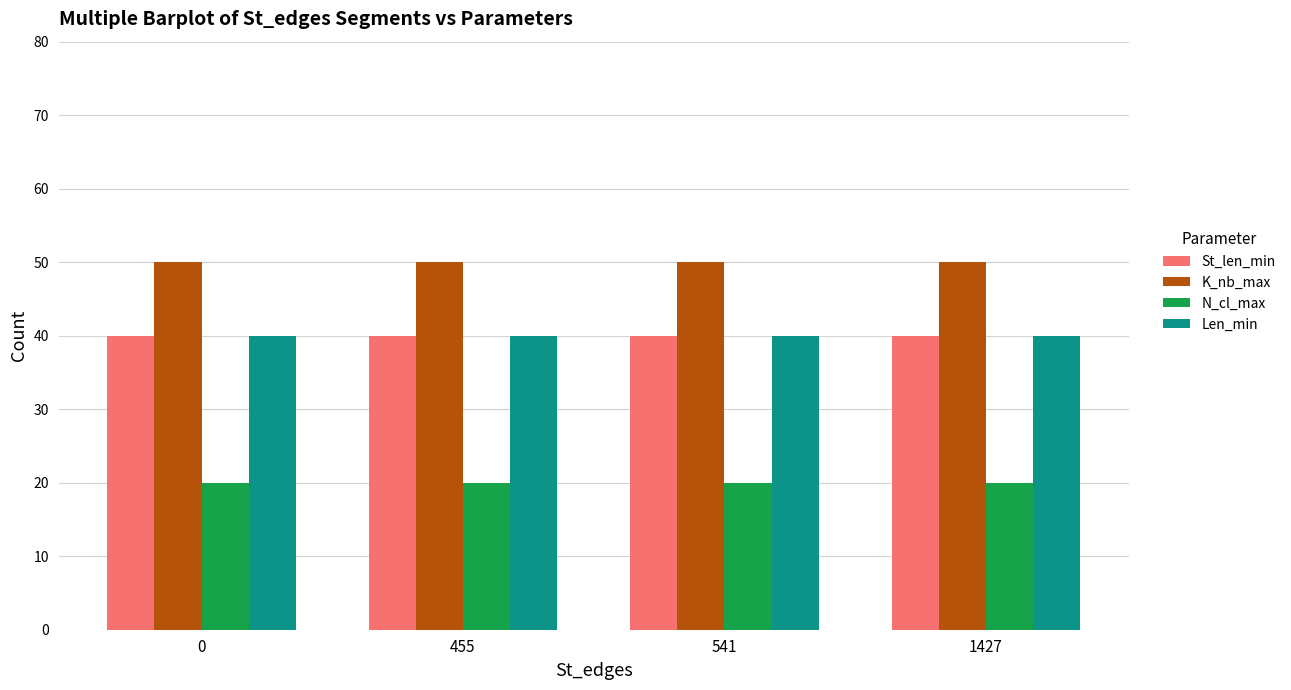

What is the sum of all K_nb_max values?

200